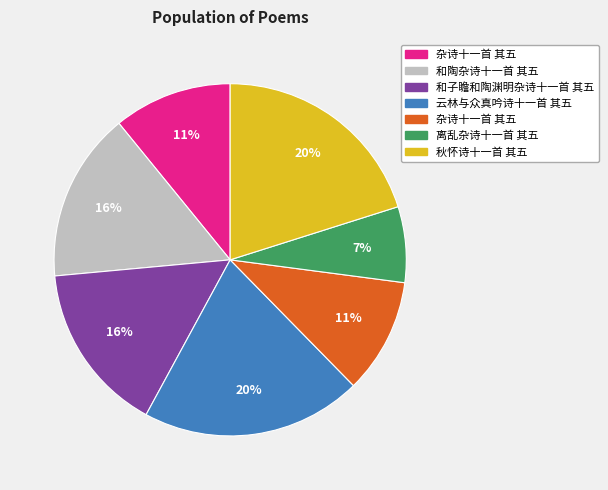

To the nearest percent, what is the average slice percentage?

14%